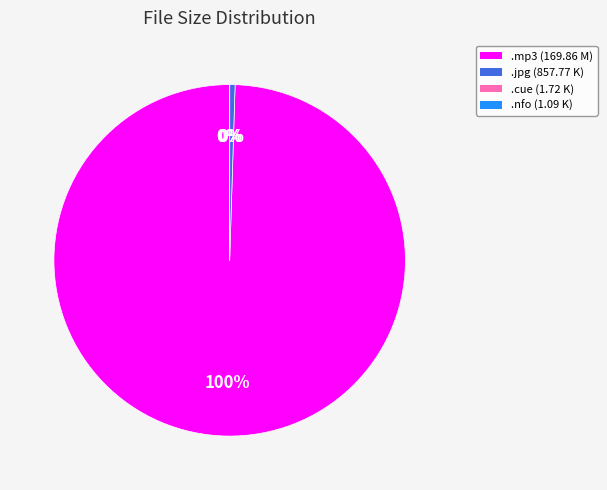

To the nearest percent, what is the difference between the largest and smallest slice percentages?

100%